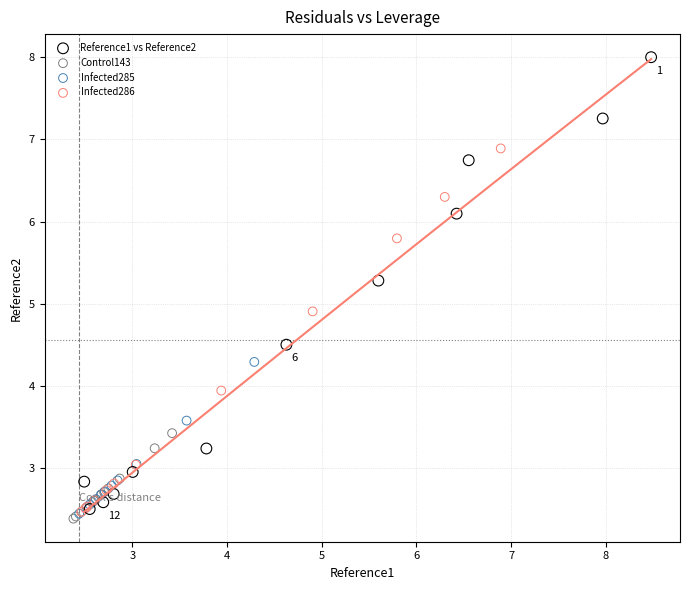

Which series contains the lowest Y value?

Control143